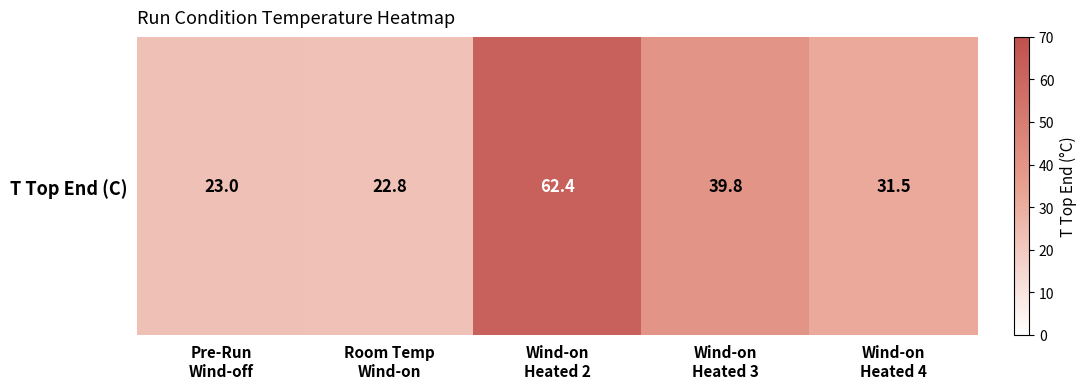

What is the approximate value at Wind-on
Heated 2?

62.4